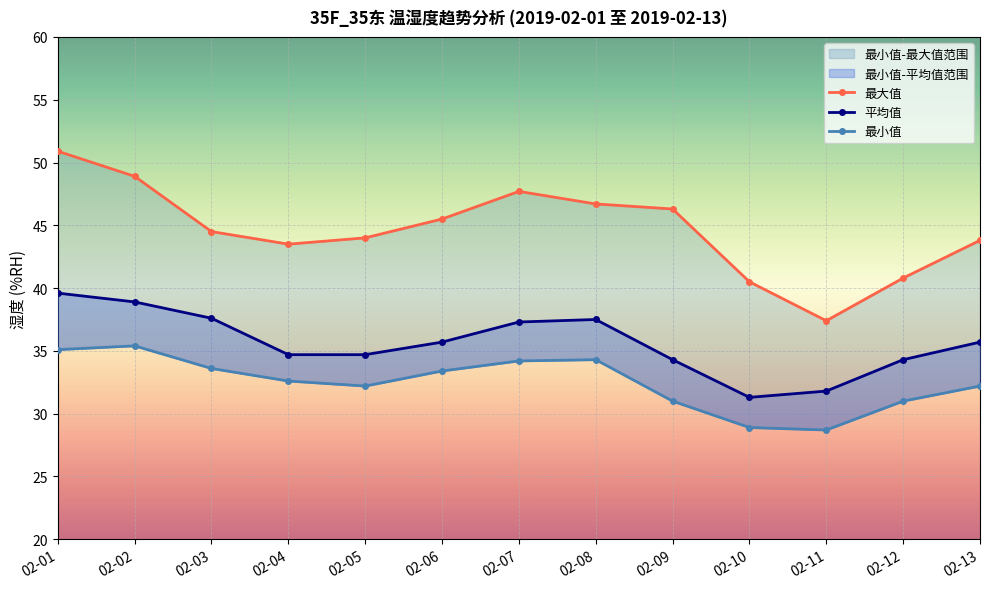

Reading left to right, extract all data points from this chart.

最大值: 02-01=50.9	02-02=48.9	02-03=44.5	02-04=43.5	02-05=44.0	02-06=45.5	02-07=47.7	02-08=46.7	02-09=46.3	02-10=40.5	02-11=37.4	02-12=40.8	02-13=43.8
平均值: 02-01=39.6	02-02=38.9	02-03=37.6	02-04=34.7	02-05=34.7	02-06=35.7	02-07=37.3	02-08=37.5	02-09=34.3	02-10=31.3	02-11=31.8	02-12=34.3	02-13=35.7
最小值: 02-01=35.1	02-02=35.4	02-03=33.6	02-04=32.6	02-05=32.2	02-06=33.4	02-07=34.2	02-08=34.3	02-09=31.0	02-10=28.9	02-11=28.7	02-12=31.0	02-13=32.2